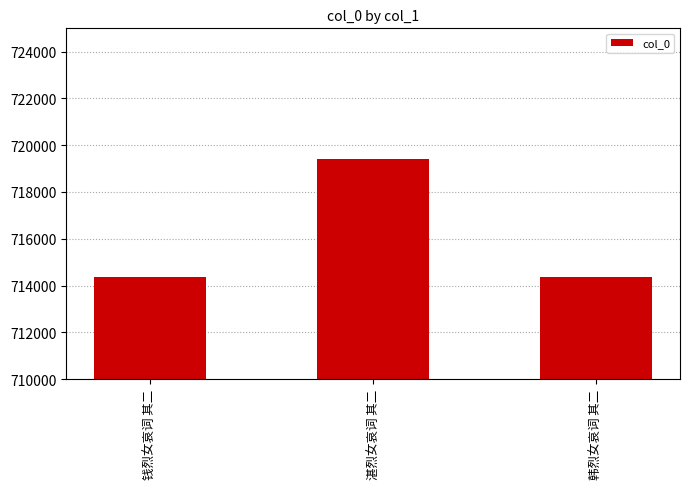

Which has a higher value, 湛烈女哀词 其二 or 钱烈女哀词 其二?

湛烈女哀词 其二